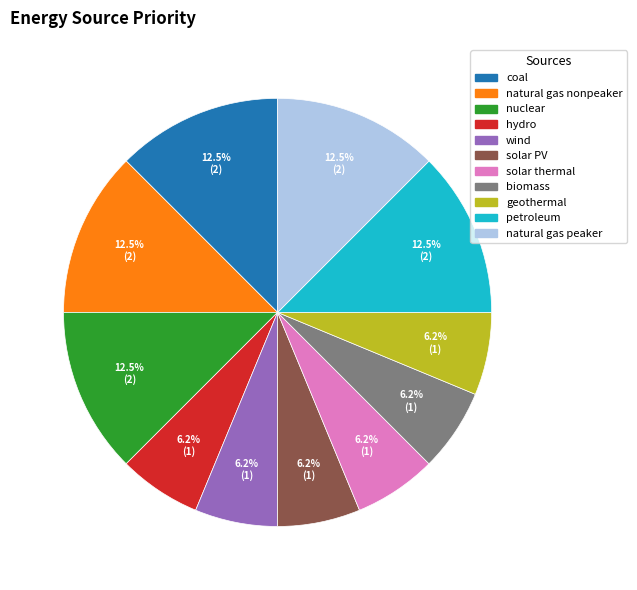

Is solar PV the majority of the pie?

No